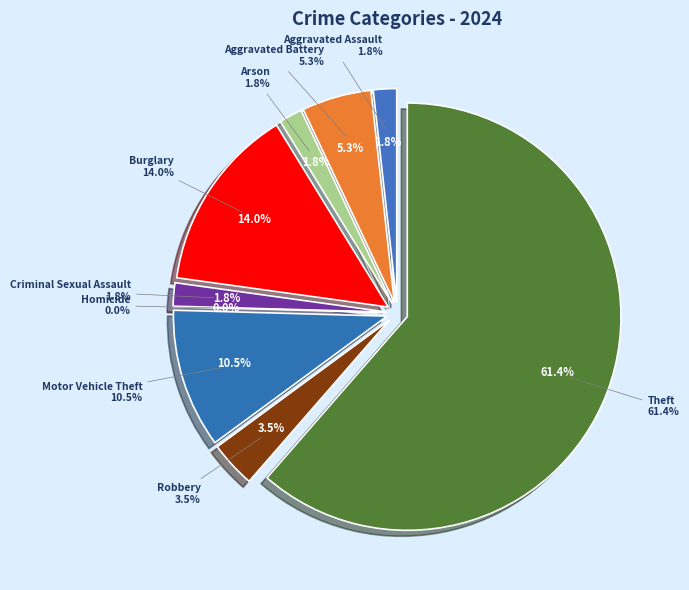

Approximately how many times larger is the value at Theft compared to Aggravated Assault?

35.0